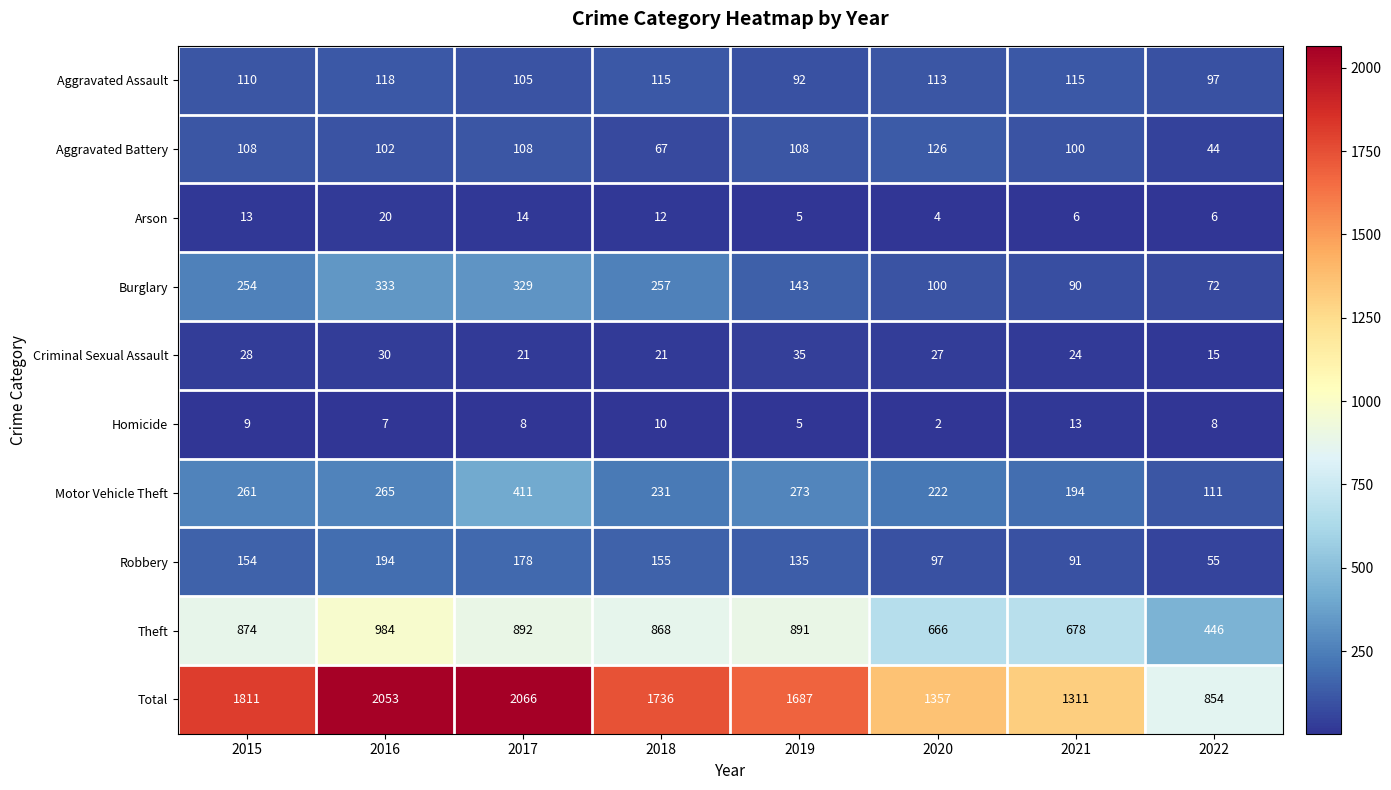

What is the sum of the Theft values at 2015 and 2022?

1320